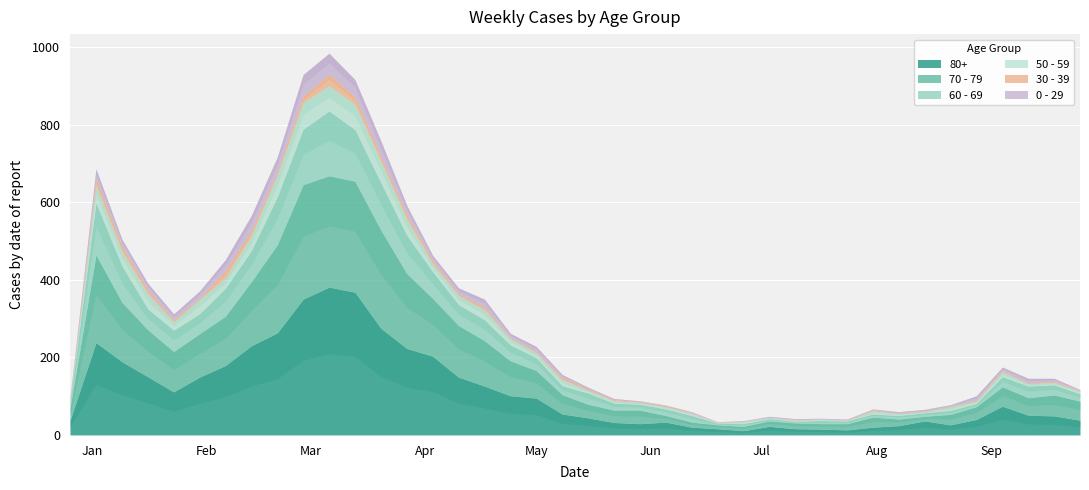

True or false: 30 - 39 and 50 - 59 cross at least once.

False